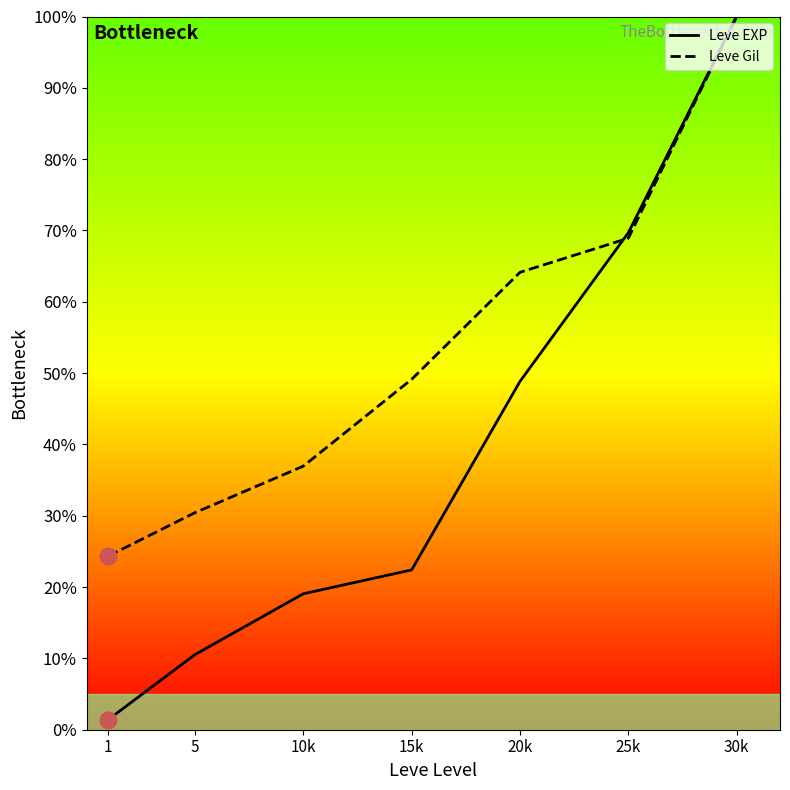

Which series ends up on top after the final intersection of Leve EXP and Leve Gil?

Leve EXP